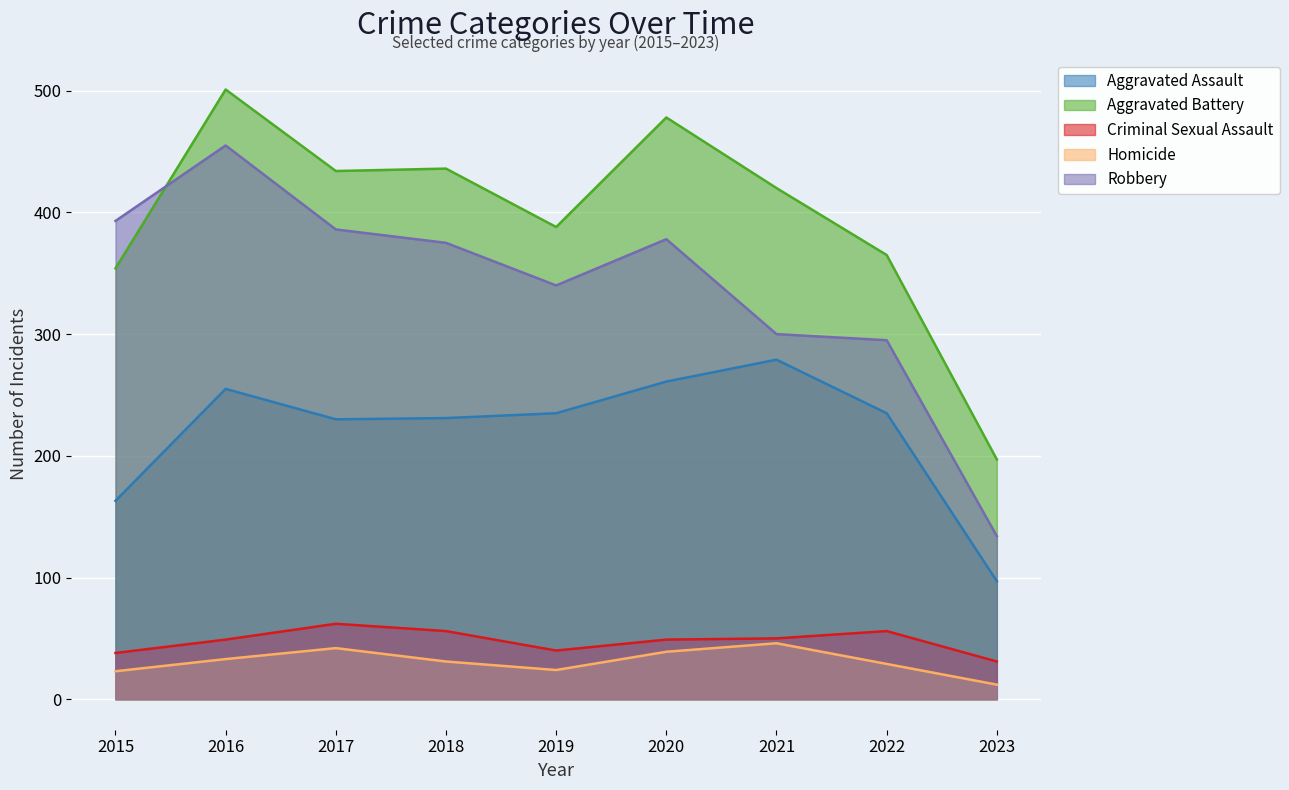

What is the difference between the highest and lowest values at 2023?

185